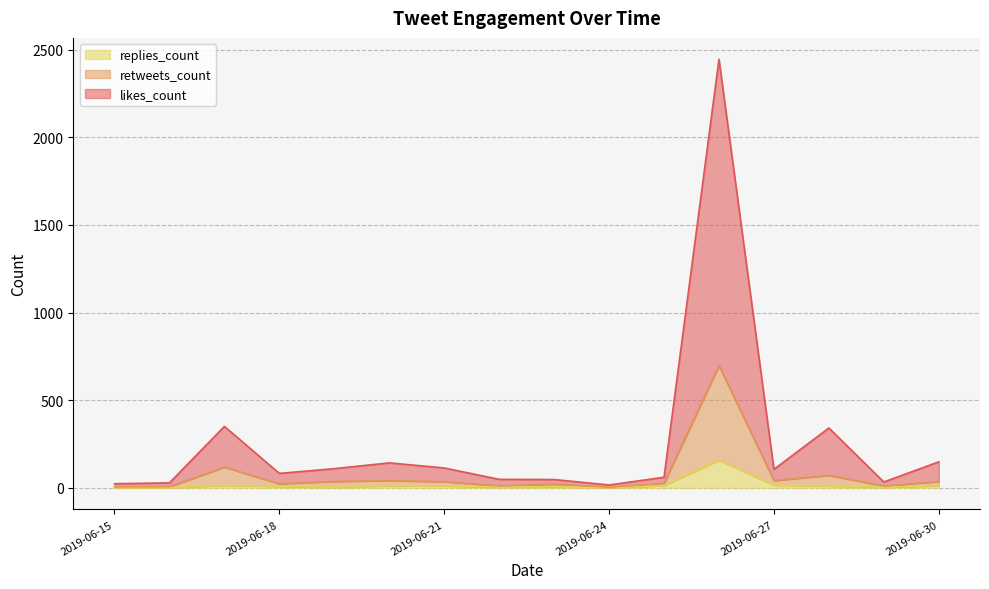

Reading right to left, transcribe all the data shown in this chart.

likes_count: 2019-06-30=149	2019-06-29=34	2019-06-28=342	2019-06-27=106	2019-06-26=2445	2019-06-25=61	2019-06-24=17	2019-06-23=48	2019-06-22=49	2019-06-21=114	2019-06-20=143	2019-06-19=110	2019-06-18=83	2019-06-17=351	2019-06-16=29	2019-06-15=24
retweets_count: 2019-06-30=37	2019-06-29=11	2019-06-28=72	2019-06-27=42	2019-06-26=698	2019-06-25=27	2019-06-24=4	2019-06-23=22	2019-06-22=12	2019-06-21=36	2019-06-20=42	2019-06-19=37	2019-06-18=24	2019-06-17=119	2019-06-16=7	2019-06-15=6
replies_count: 2019-06-30=13	2019-06-29=4	2019-06-28=11	2019-06-27=16	2019-06-26=159	2019-06-25=14	2019-06-24=1	2019-06-23=7	2019-06-22=5	2019-06-21=12	2019-06-20=13	2019-06-19=4	2019-06-18=9	2019-06-17=15	2019-06-16=1	2019-06-15=1